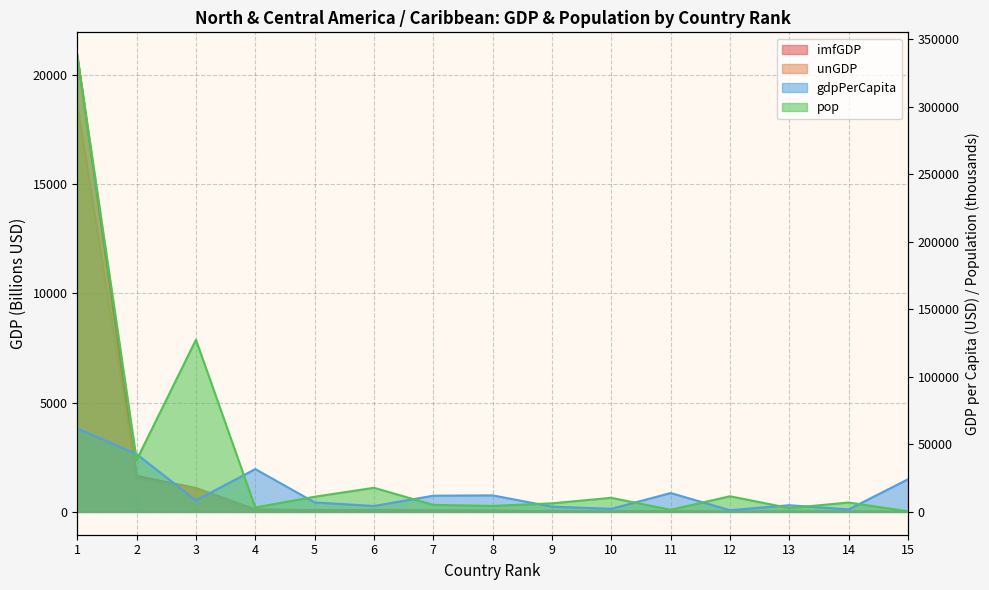

Reading left to right, list all the values displayed in this chart.

imfGDP: 1=20893.8	2=1645.4	3=1087.1	4=103.1	5=78.9	6=77.6	7=62.1	8=54.0	9=24.6	10=23.8	11=21.4	12=14.5	13=14.0	14=12.6	15=9.9
unGDP: 1=18624.5	2=1529.8	3=1076.9	4=105.0	5=71.6	6=68.8	7=57.4	8=55.2	9=26.8	10=21.5	11=24.1	12=7.6	13=14.1	14=13.2	15=11.3
gdpPerCapita: 1=61762.9	2=42789.0	3=8526.1	4=31711.3	5=7028.6	6=4349.0	7=11995.0	8=12243.6	9=3888.5	10=2283.9	11=13972.8	12=1252.3	13=4939.9	14=1816.2	15=24166.8
pop: 1=338289.9	2=38454.3	3=127504.1	4=3252.4	5=11228.8	6=17843.9	7=5180.8	8=4408.6	9=6336.4	10=10432.9	11=1531.0	12=11585.0	13=2827.4	14=6948.4	15=410.0